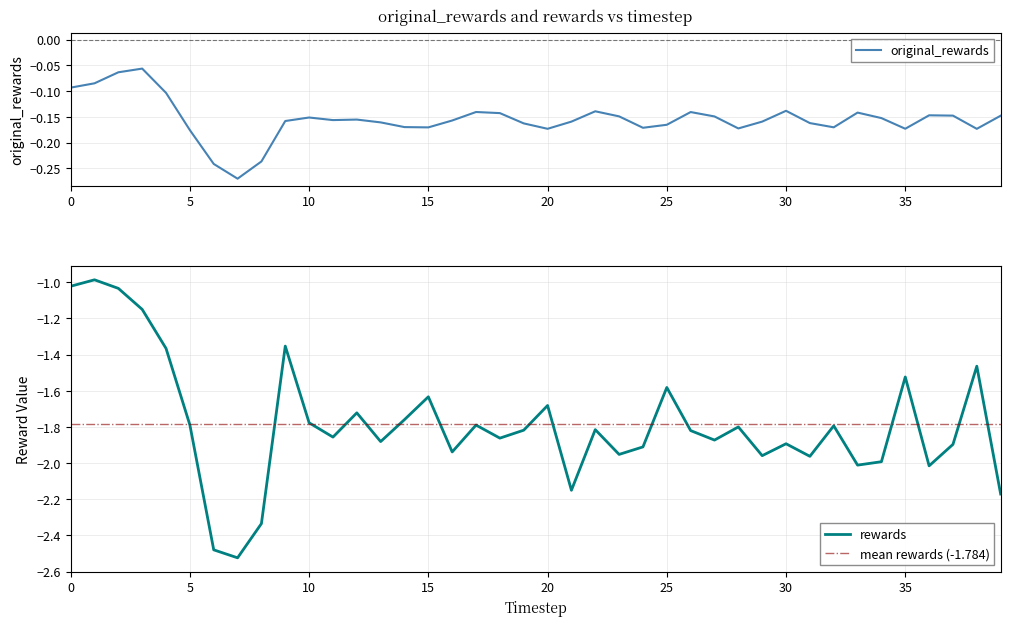

Is the value of rewards at 6 greater than the value of original_rewards at 26?

No